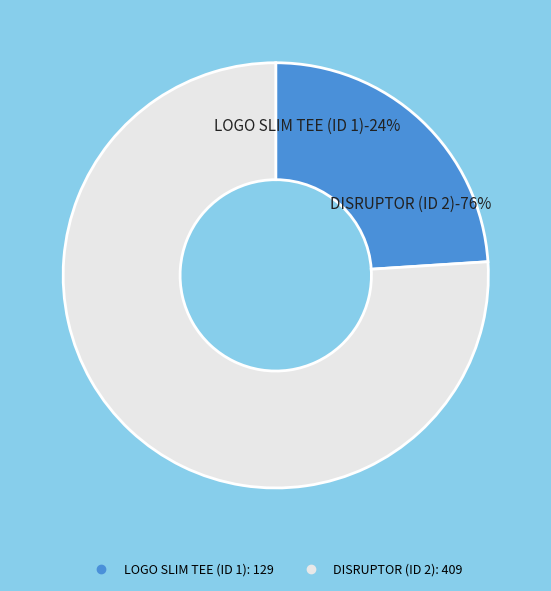

What is the majority slice?

DISRUPTOR (ID 2)